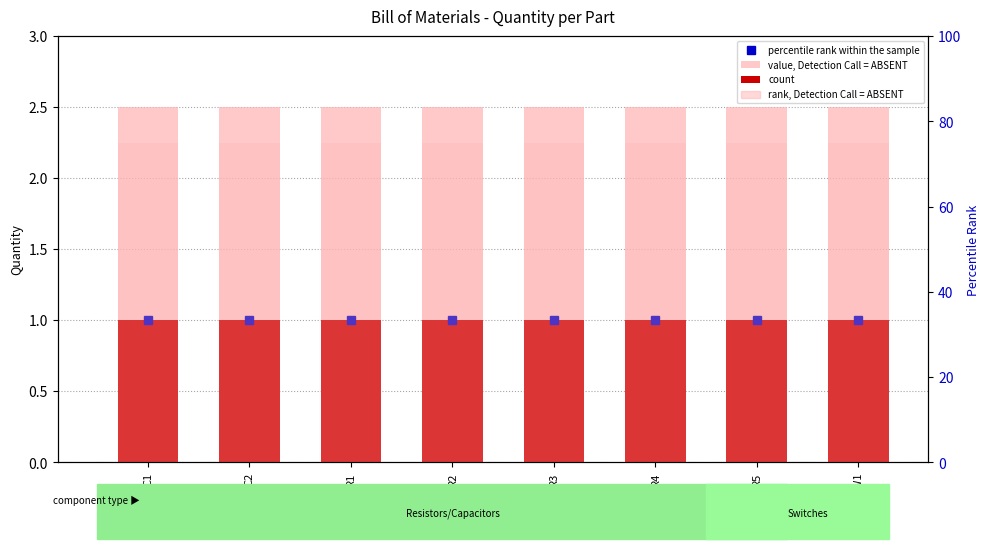

Between R3 and R4, which series saw the biggest shift?

value, Detection Call = ABSENT